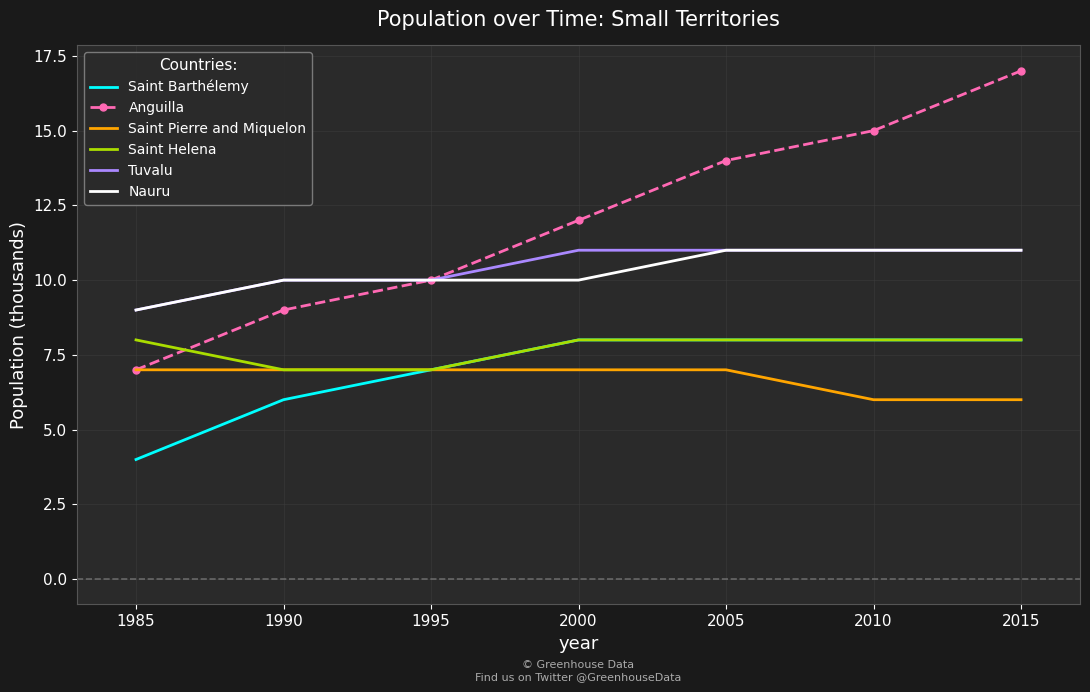

What are all the series names shown in the legend?

Saint Barthélemy, Anguilla, Saint Pierre and Miquelon, Saint Helena, Tuvalu, Nauru